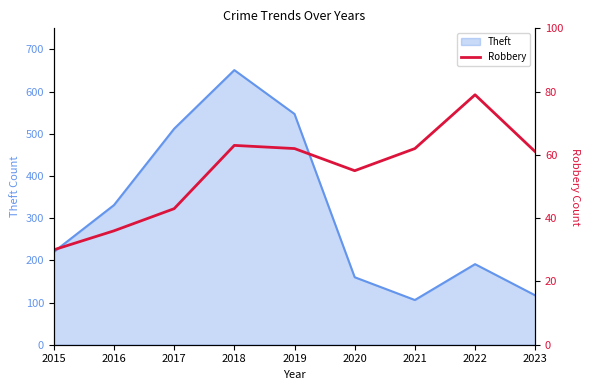

What is the change in value from 2020 to 2023?

+6